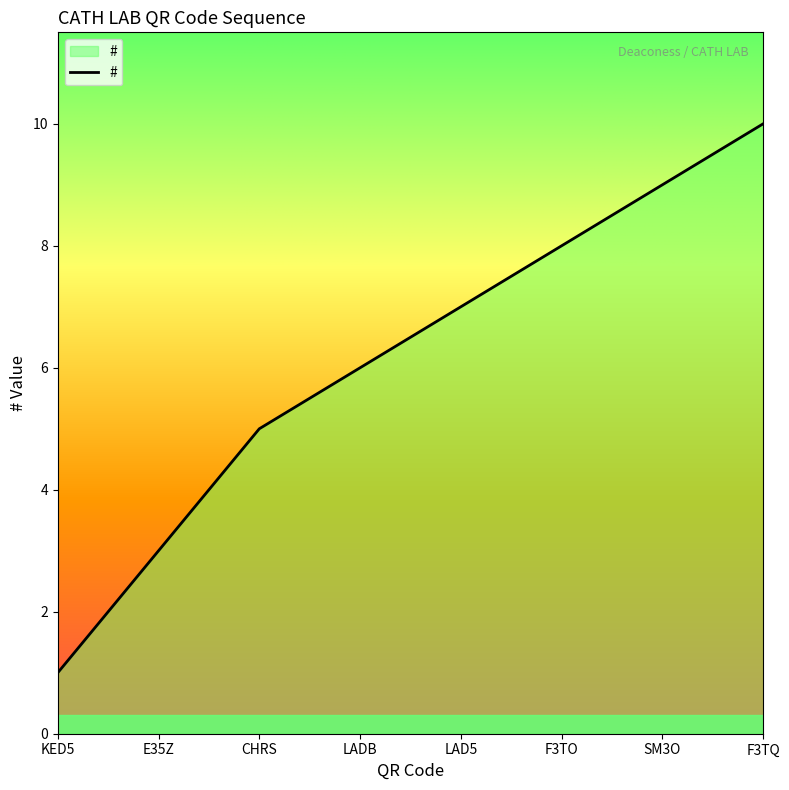

Reading left to right, extract all data points from this chart.

1	3	5	6	7	8	9	10